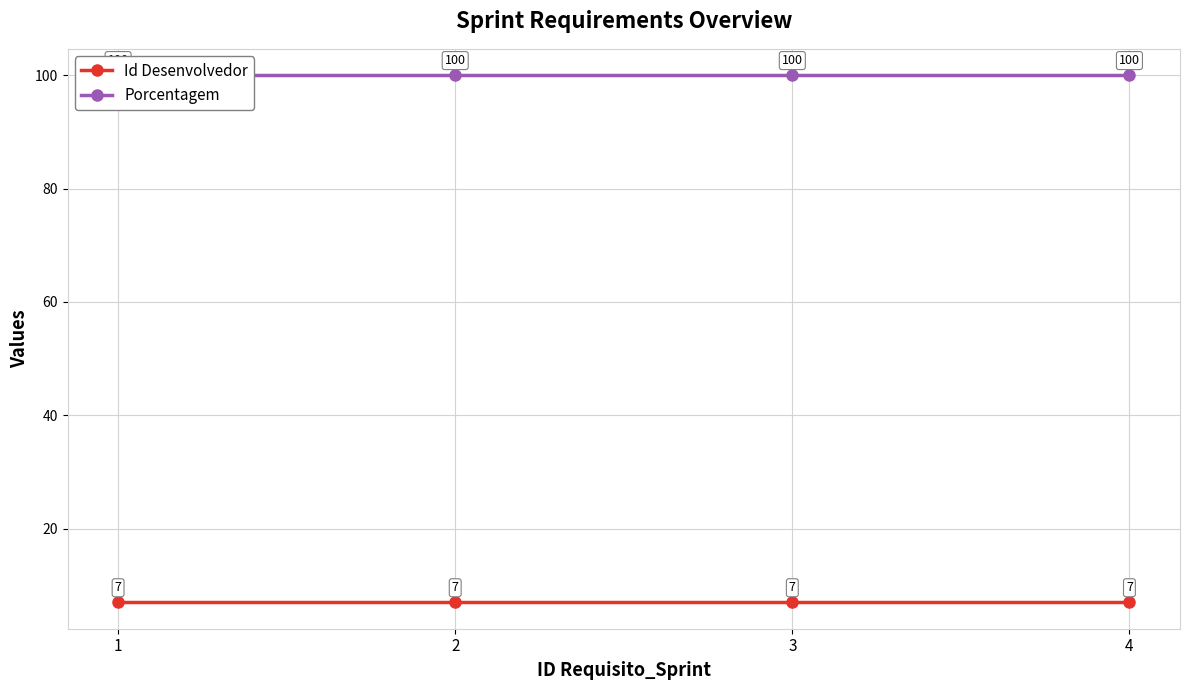

Which series has the largest range (max minus min)?

Id Desenvolvedor